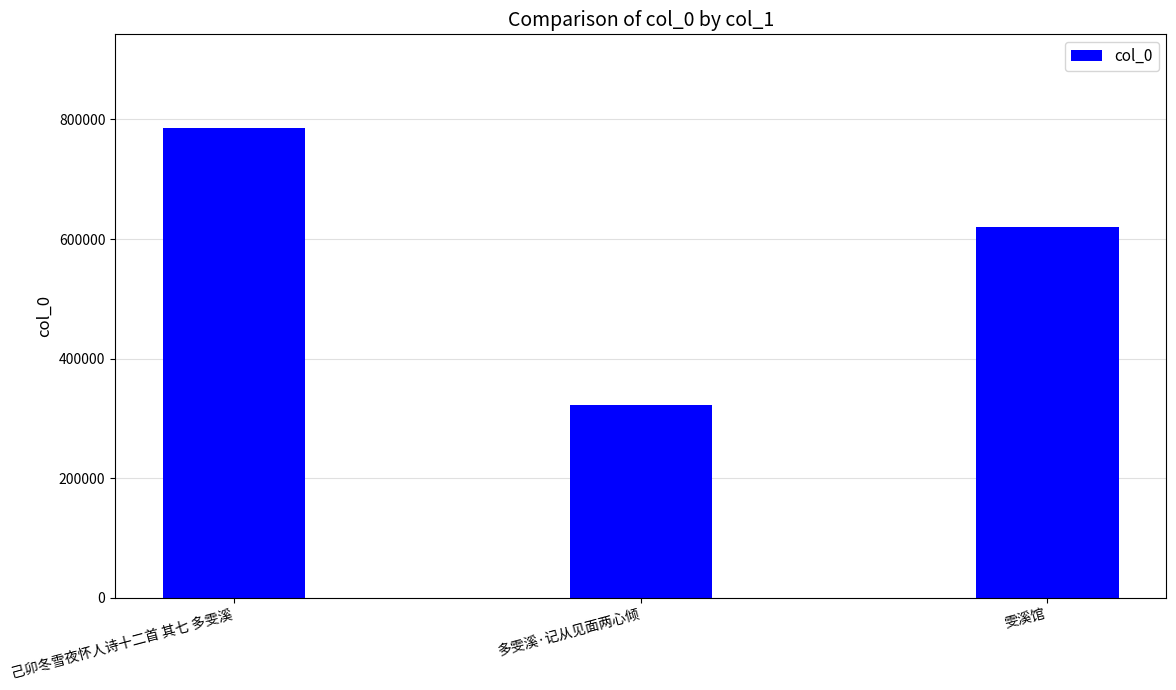

Rank the categories by value from highest to lowest.

己卯冬雪夜怀人诗十二首 其七 多雯溪, 雯溪馆, 多雯溪·记从见面两心倾